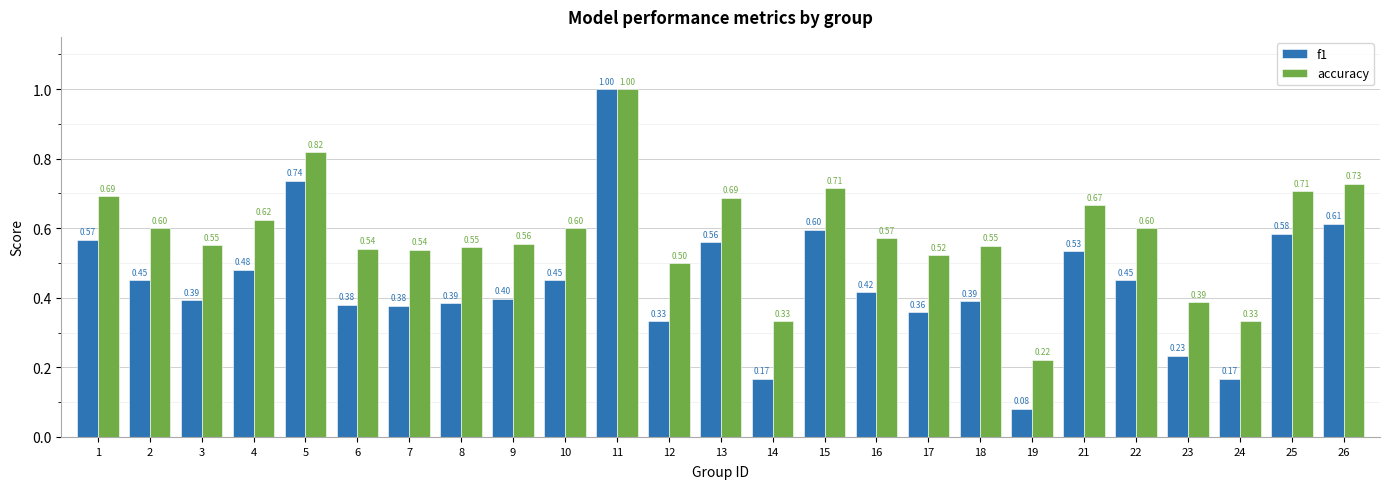

The f1 series shows 1.0 at 1. True or false?

False